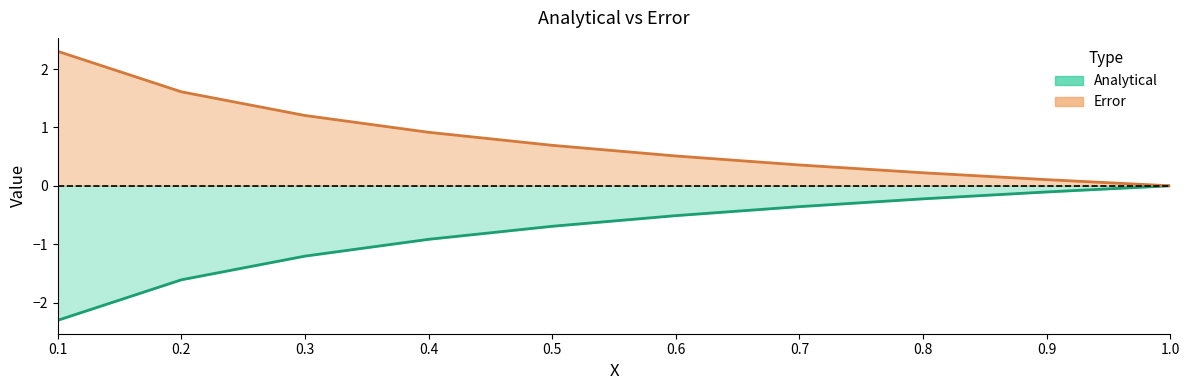

Reading left to right, list all the values displayed in this chart.

Analytical: 0.1=-2.3	0.2=-1.6	0.3=-1.2	0.4=-0.9	0.5=-0.7	0.6=-0.5	0.7=-0.4	0.8=-0.2	0.9=-0.1	1.0=0.0
Error: 0.1=2.3	0.2=1.6	0.3=1.2	0.4=0.9	0.5=0.7	0.6=0.5	0.7=0.4	0.8=0.2	0.9=0.1	1.0=0.0